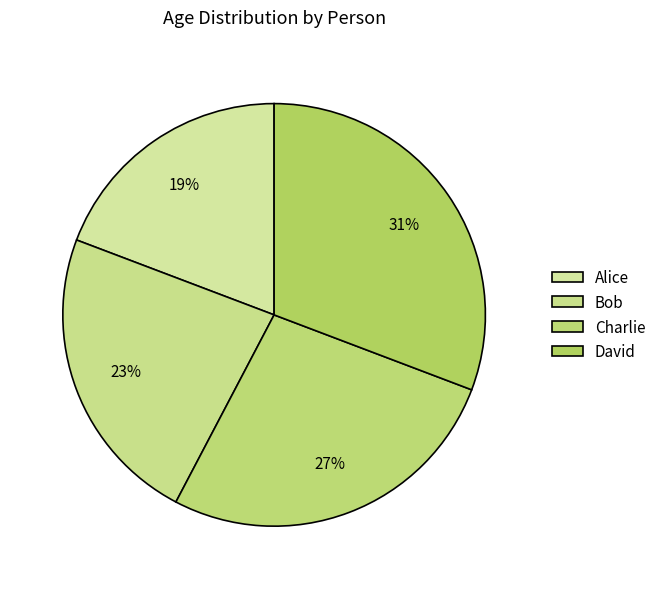

Approximately how many times larger is the value at Alice compared to Charlie?

0.7